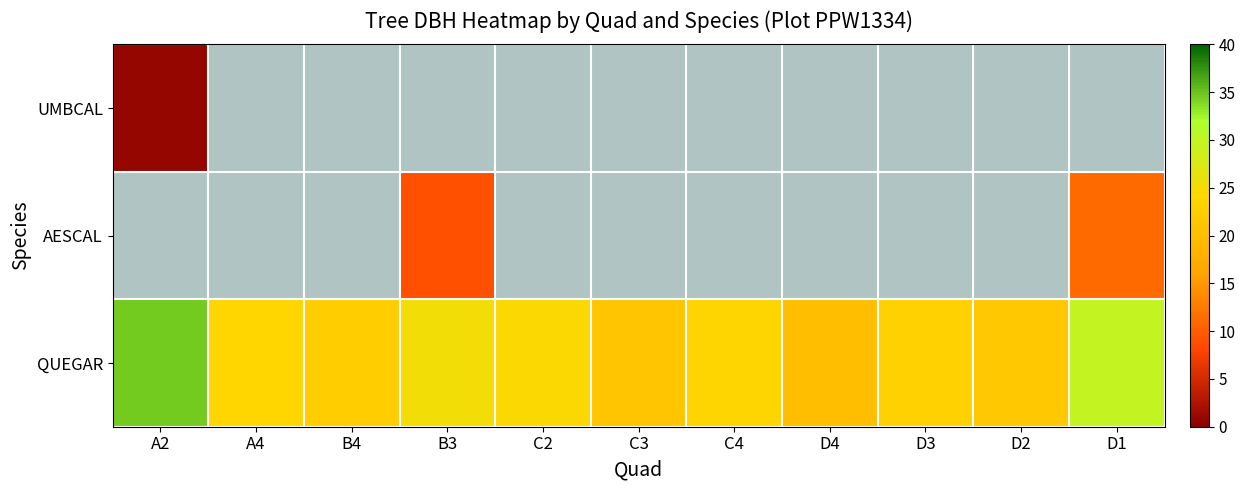

Which has a higher value, D1 or C3?

D1